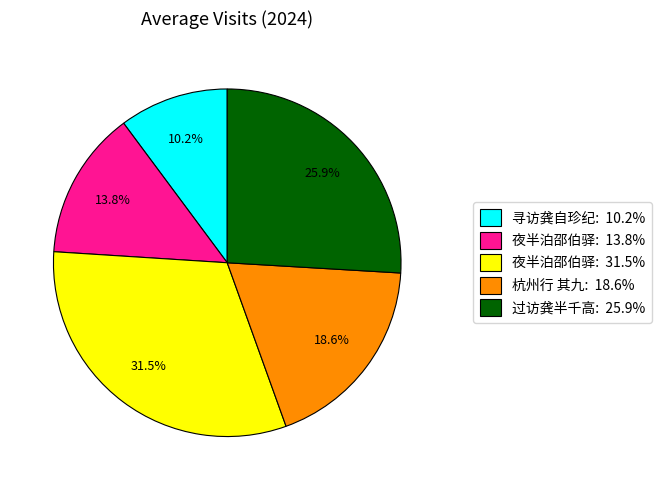

Is there a majority slice in this chart?

No